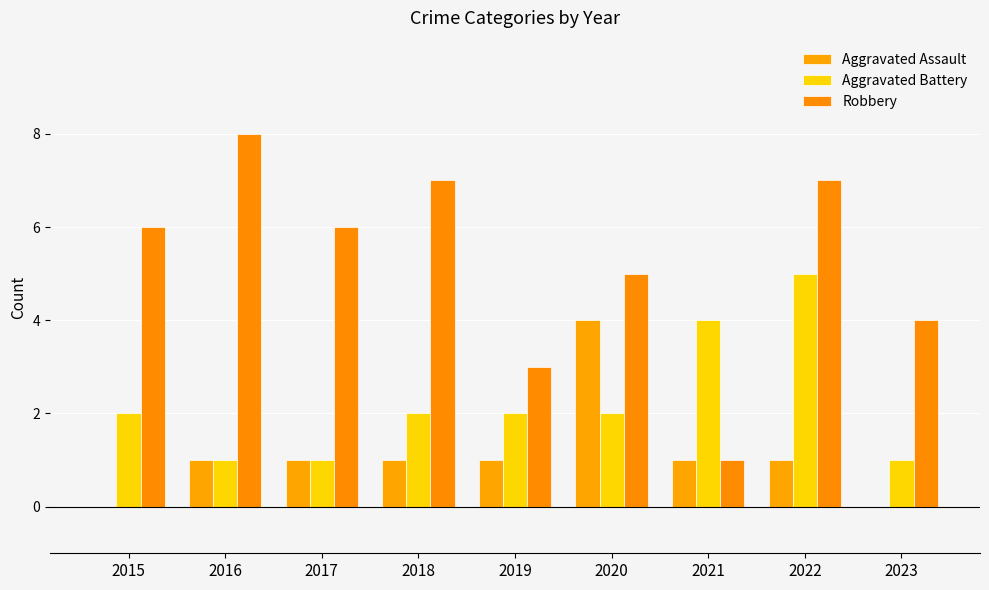

What is the difference between the highest and lowest values at 2017?

5